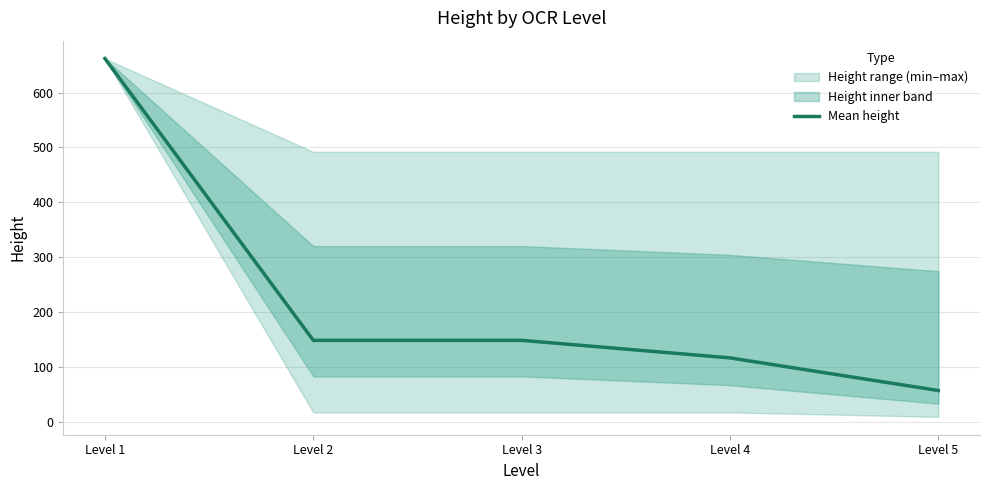

What value does the data have at Level 3?

148.4